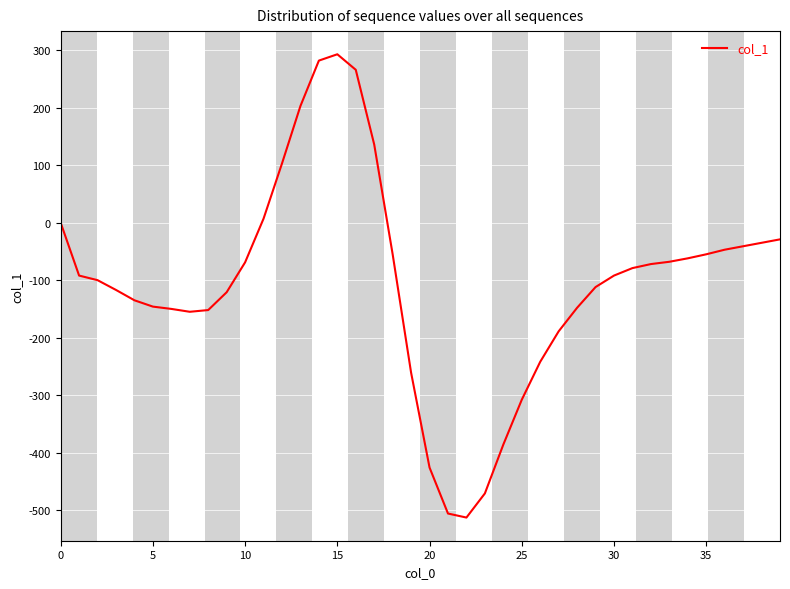

What is the difference between the maximum and minimum values?

806